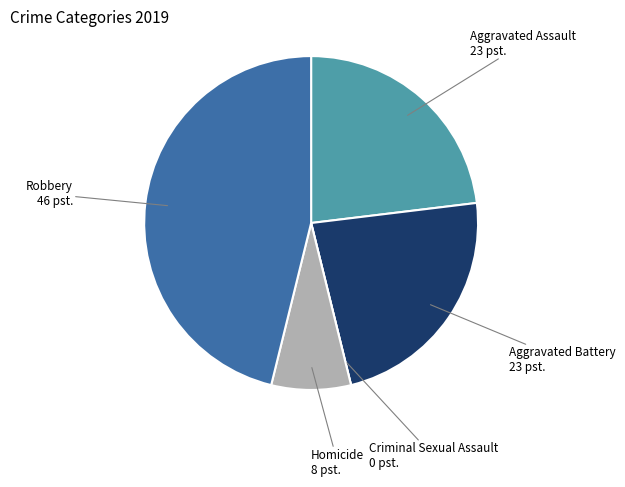

Is there a majority slice in this chart?

No